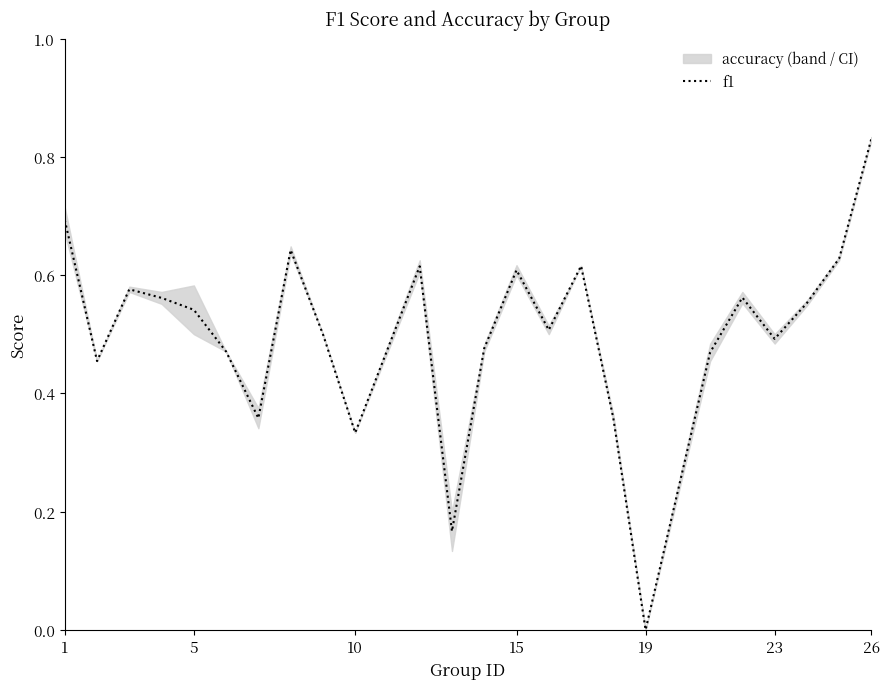

At which label does f1 reach its peak?

26